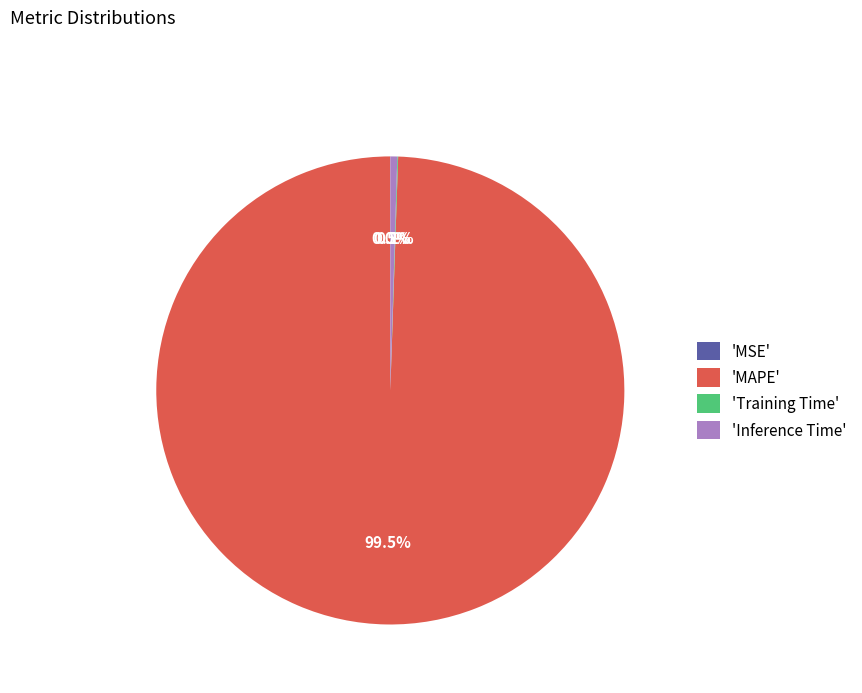

Is there a majority slice in this chart?

Yes